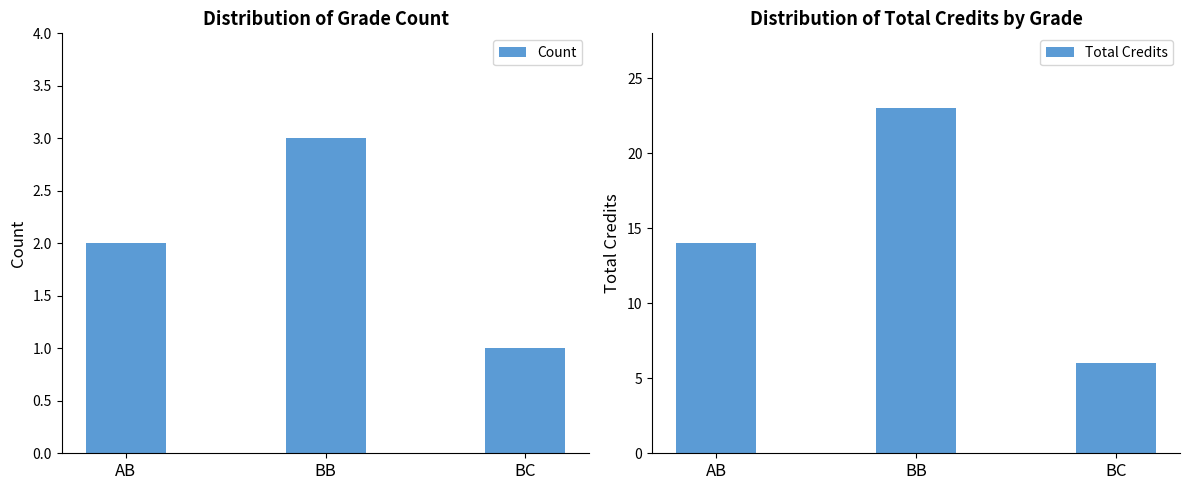

Are the bars grouped side by side (vs. stacked)?

Yes